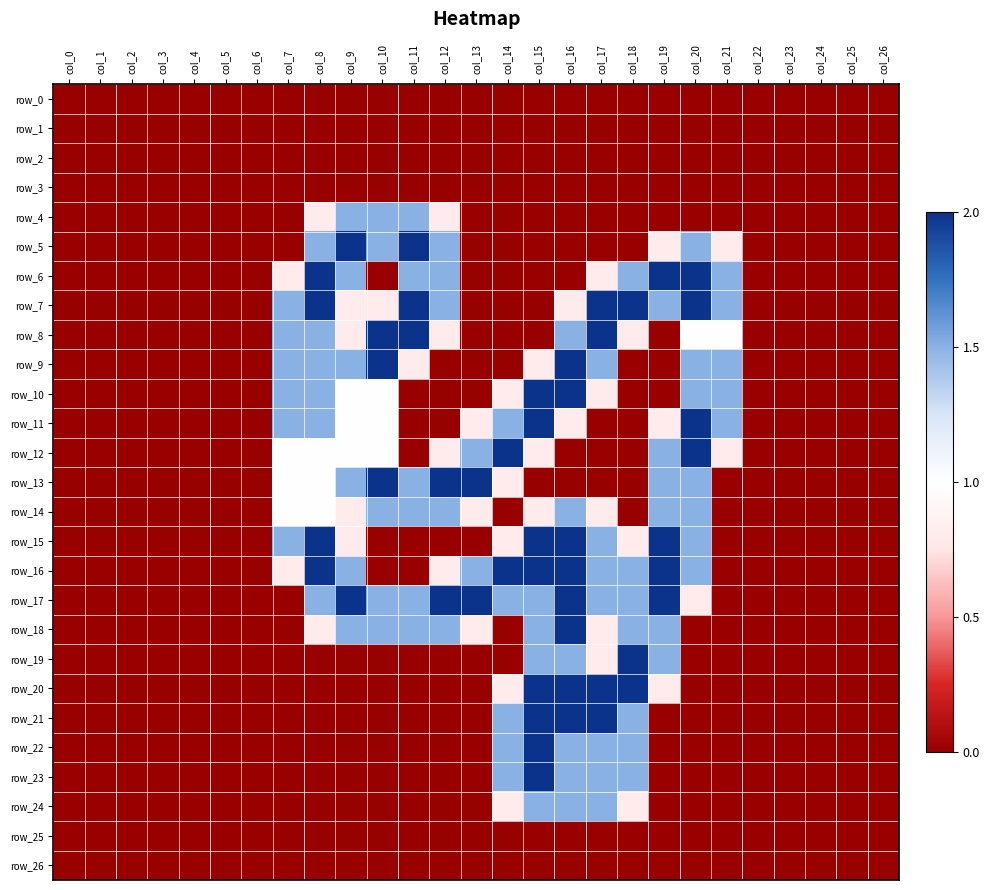

What is the greatest value displayed?

2.0